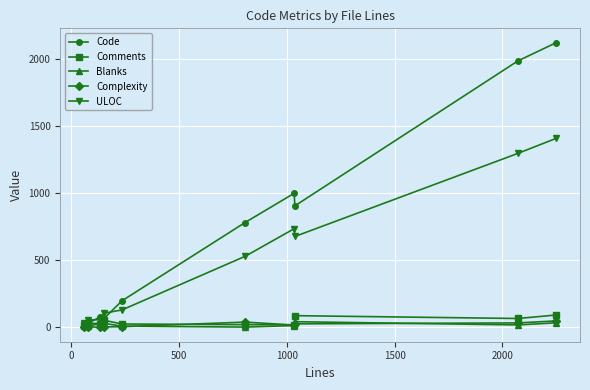

What is the average value of the ULOC series?

504